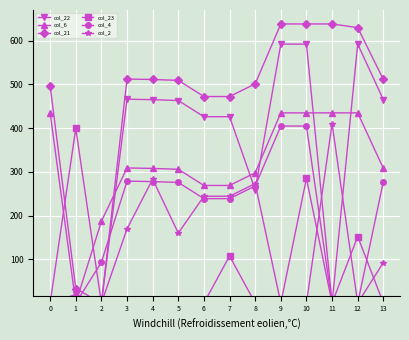

What is the sum of the col_2 values at 12 and 4?

283.3